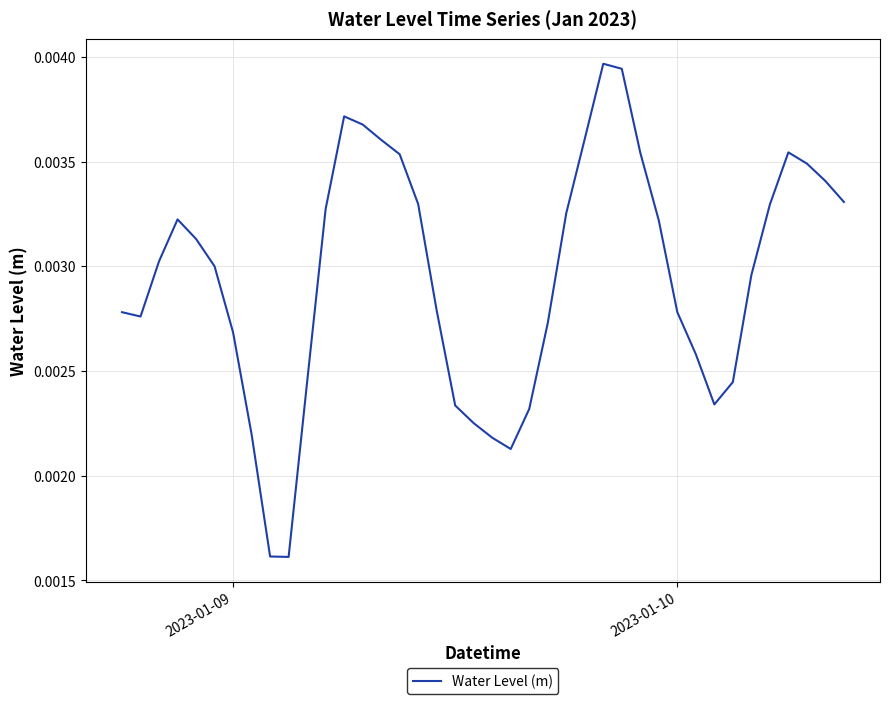

How many lines are shown in the chart?

1